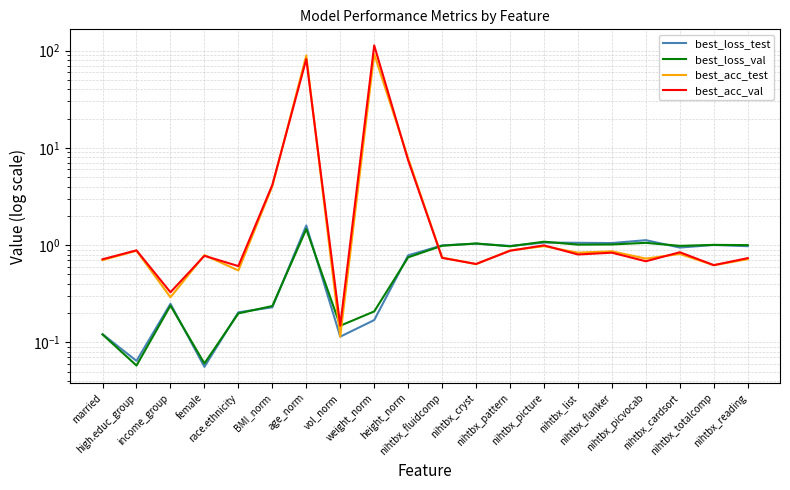

Which series ends up on top after the final intersection of best_acc_val and best_acc_test?

best_acc_val